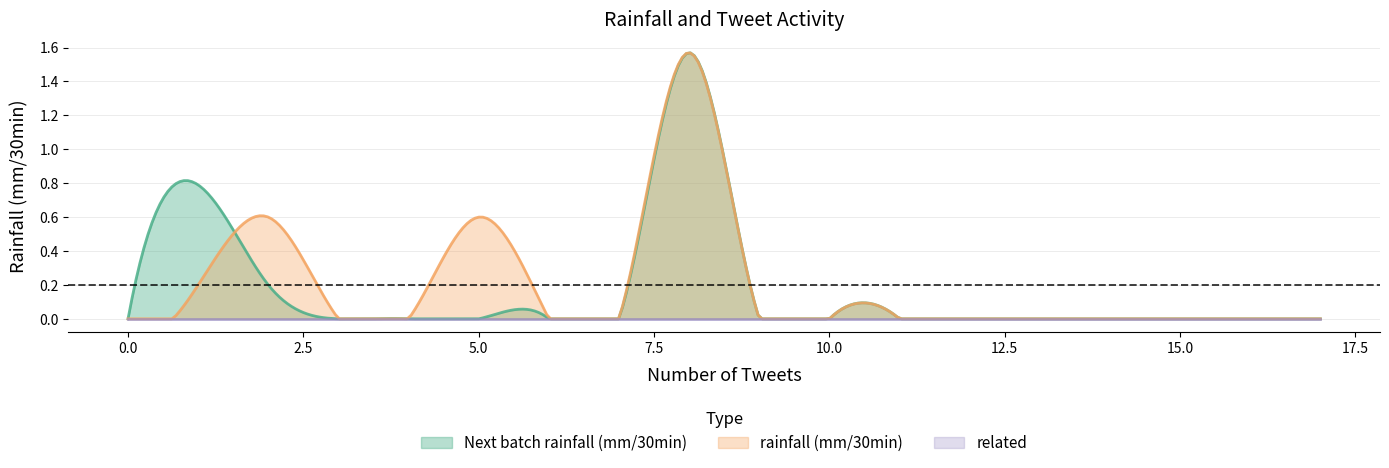

Reading right to left, extract all data points from this chart.

Next batch rainfall (mm/30min): 17=0.0	11=0.0	10=0.0	9=0.0	8=1.6	7=0.0	6=0.0	5=0.0	4=0.0	3=0.0	2=0.2	1=0.8	0=0.0
rainfall (mm/30min): 17=0.0	11=0.0	10=0.0	9=0.0	8=1.6	7=0.0	6=0.0	5=0.6	4=0.0	3=0.0	2=0.6	1=0.2	0=0.0
related: 17=0.0	11=0.0	10=0.0	9=0.0	8=0.0	7=0.0	6=0.0	5=0.0	4=0.0	3=0.0	2=0.0	1=0.0	0=0.0